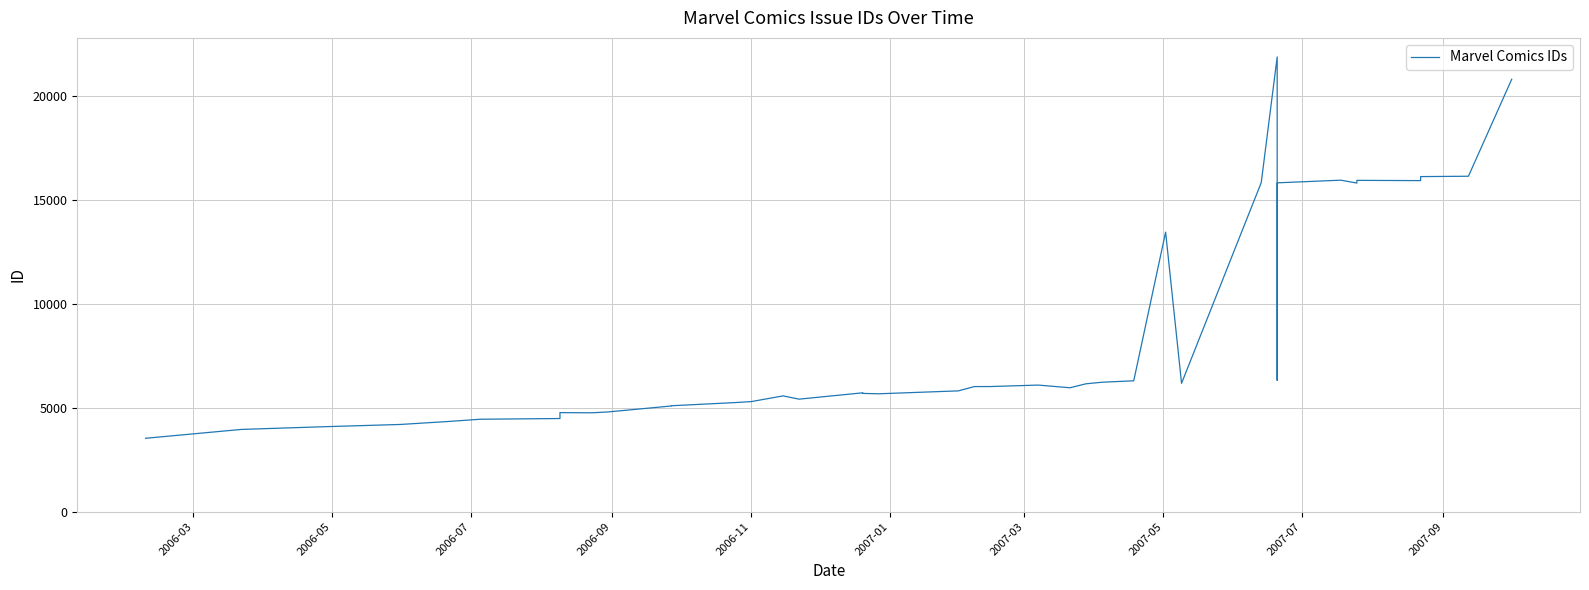

What is the greatest value displayed?

21872